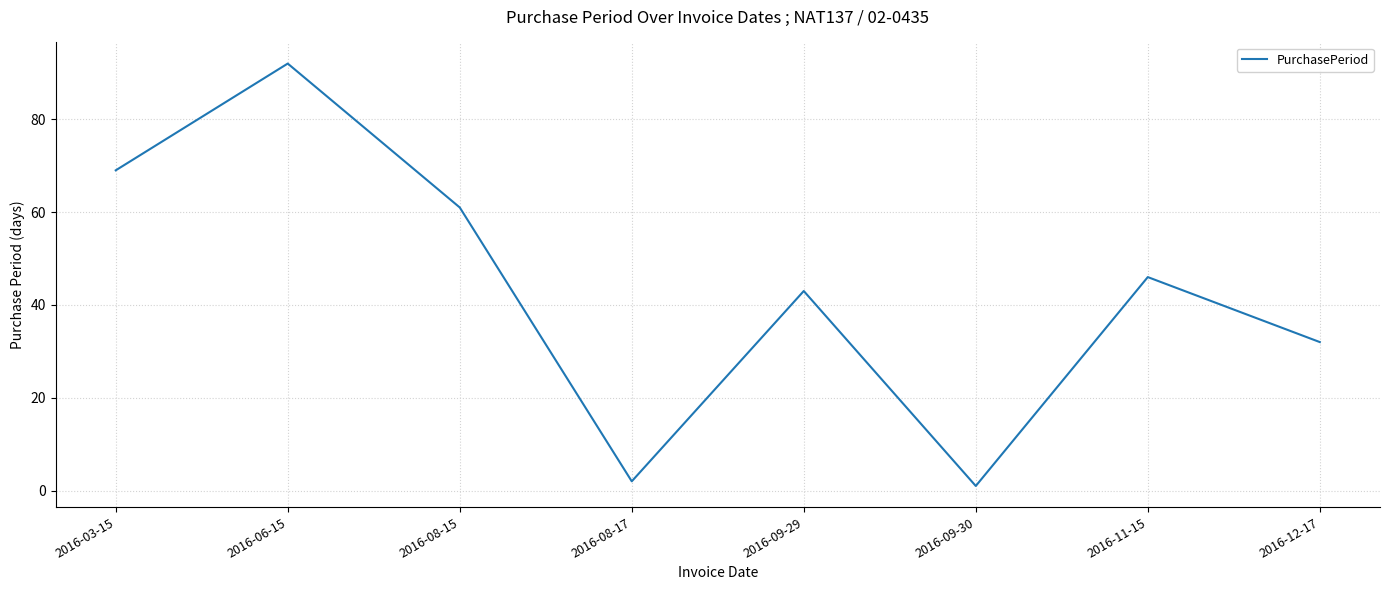

How many interior local valleys (lower than both neighbors) does the data have?

2